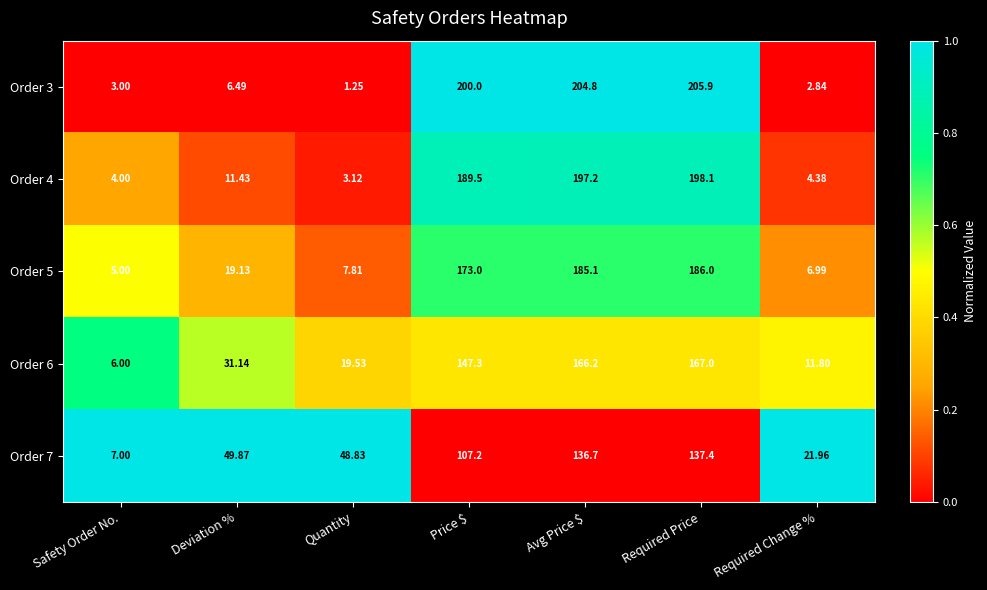

Is the value of Order 4 at Deviation % greater than the value of Order 3 at Required Change %?

Yes